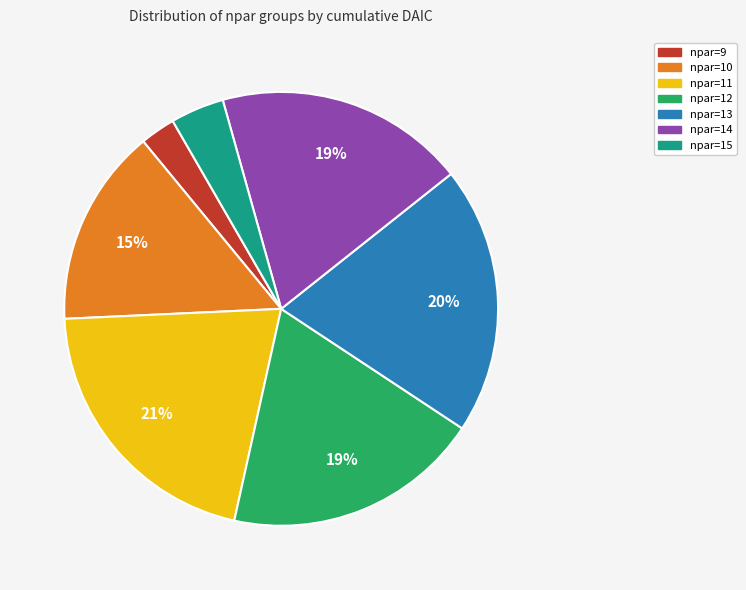

To the nearest percent, what portion does npar=9 represent?

3%